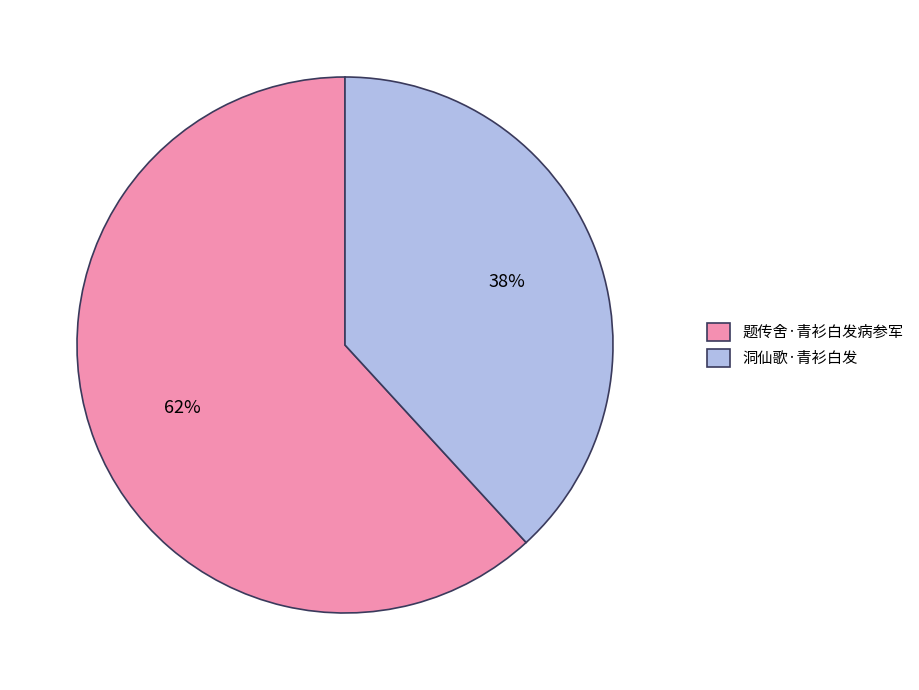

What percentage is the 洞仙歌·青衫白发 slice, to the nearest percent?

38%